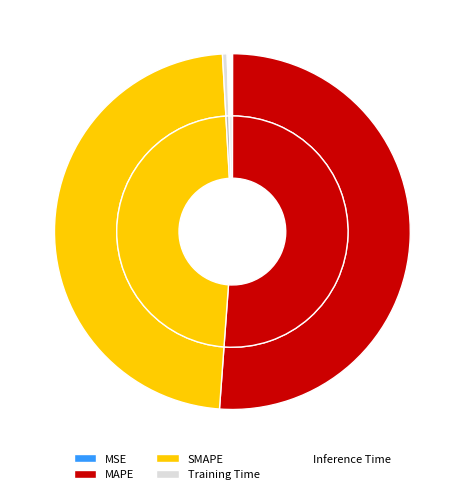

Does MSE account for over 50% of the chart?

No